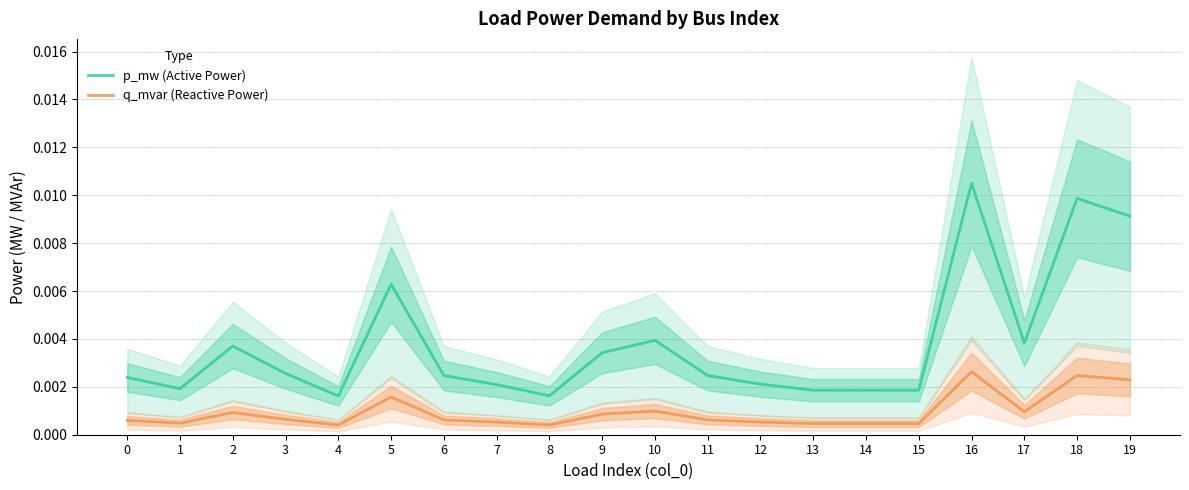

Is the value of p_mw (Active Power) at 14 greater than the value of q_mvar (Reactive Power) at 17?

Yes